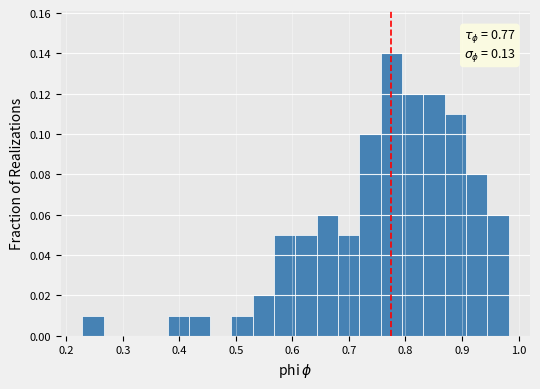

Read against the x-axis, roughly where is the centre of the tallest bar?

0.78